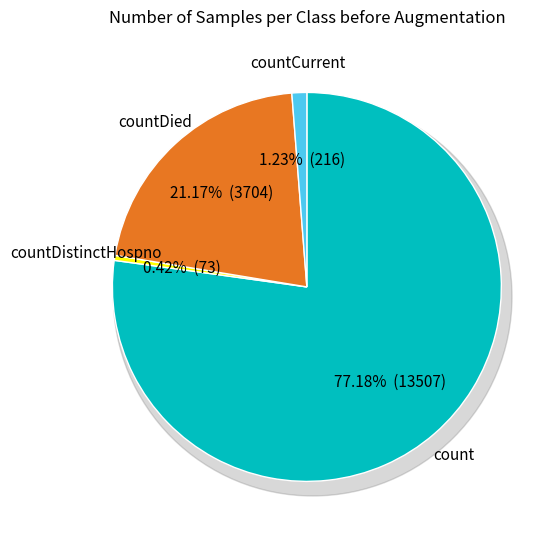

Is there a majority slice in this chart?

Yes